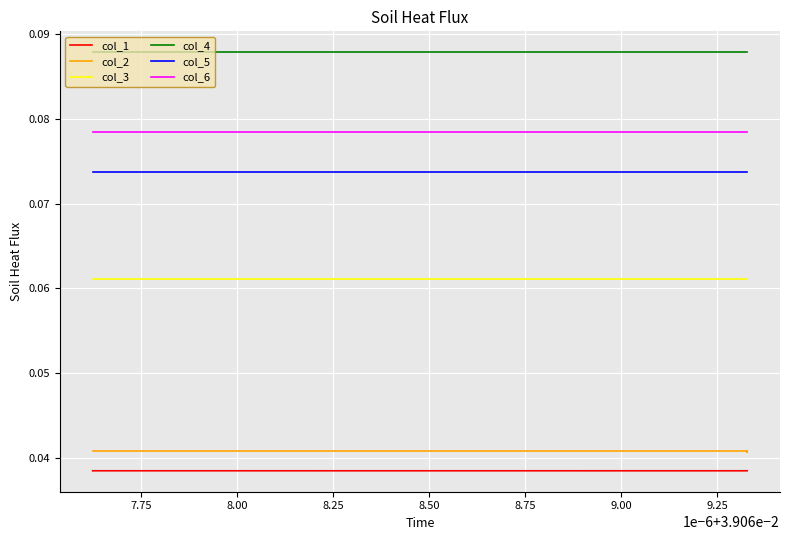

Is it true that col_5 equals 0.1 at 14?

False